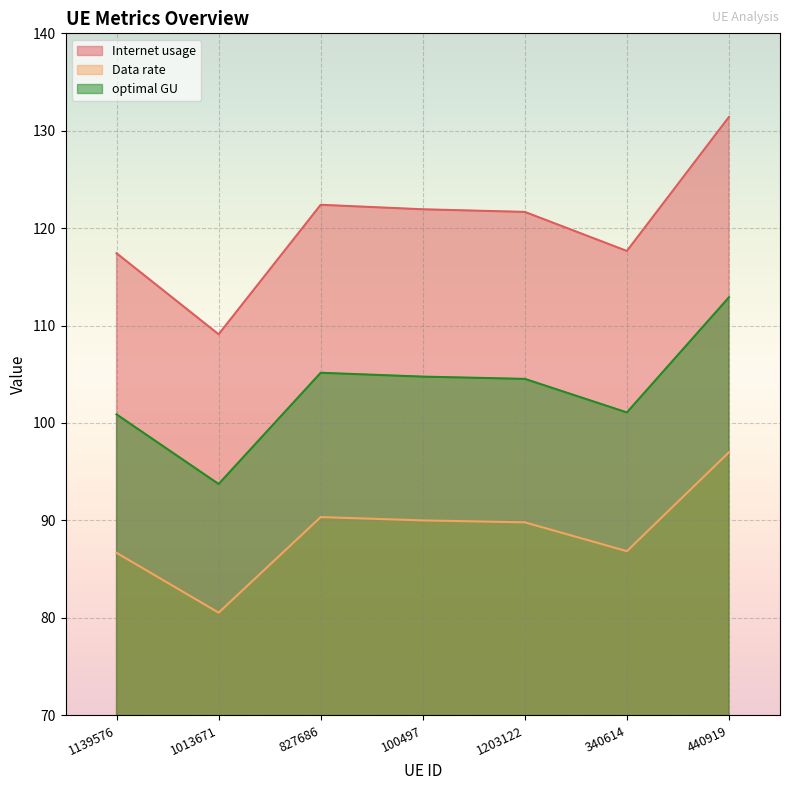

What are all the series names shown in the legend?

Internet usage, Data rate, optimal GU